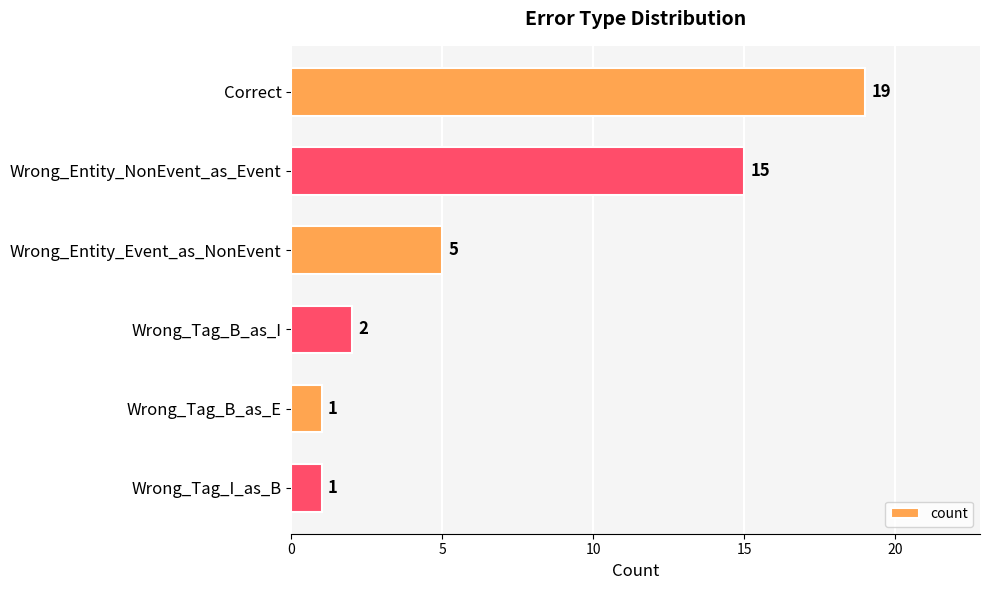

Are the bars horizontal?

Yes